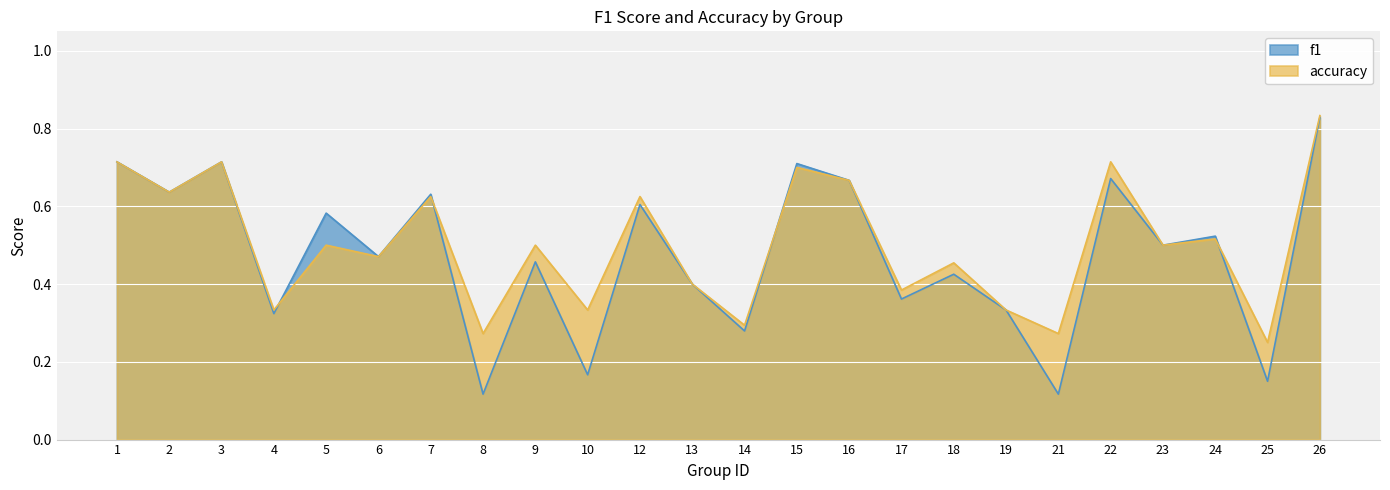

Where do accuracy and f1 first cross each other?

4 and 5